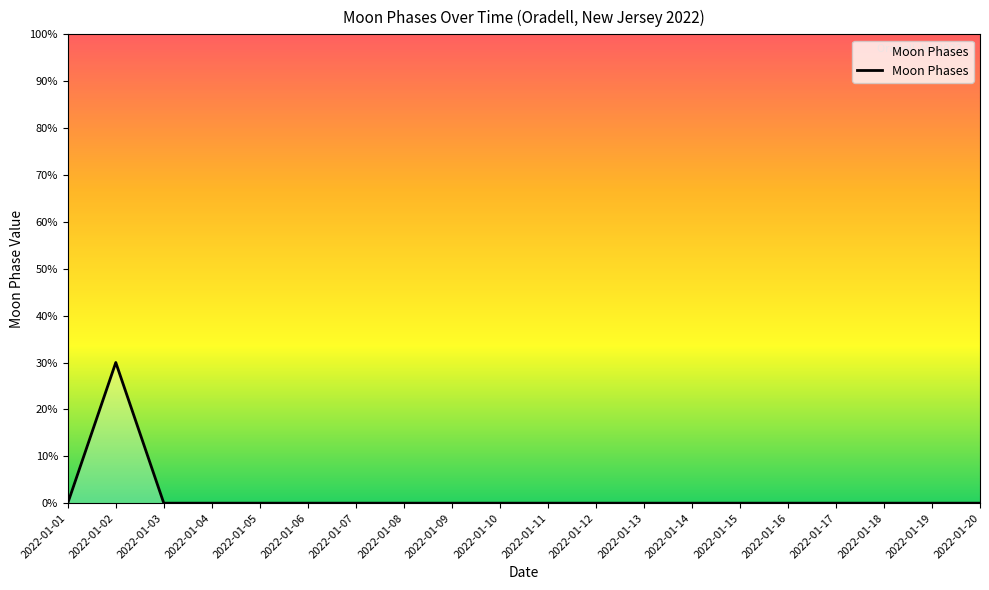

Does the chart display data point markers on the line(s)?

No